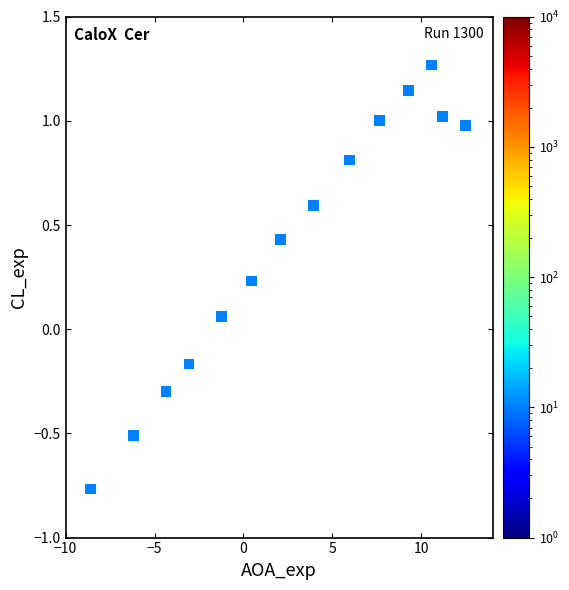

What is the range of X values (max minus min)?

21.1